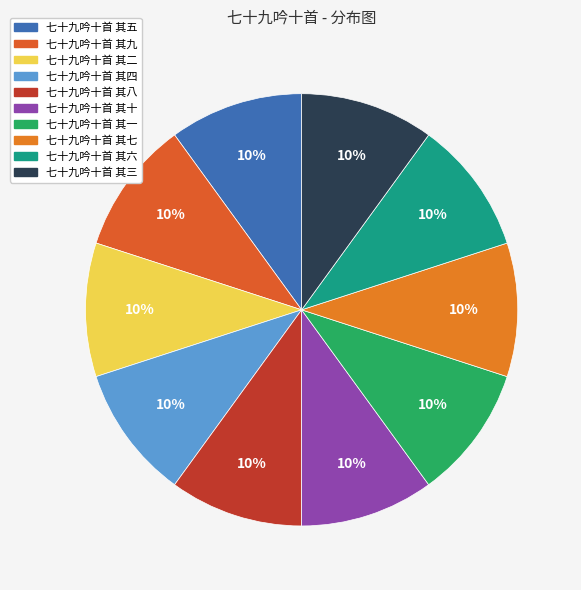

Is there any slice that represents more than half of the pie?

No